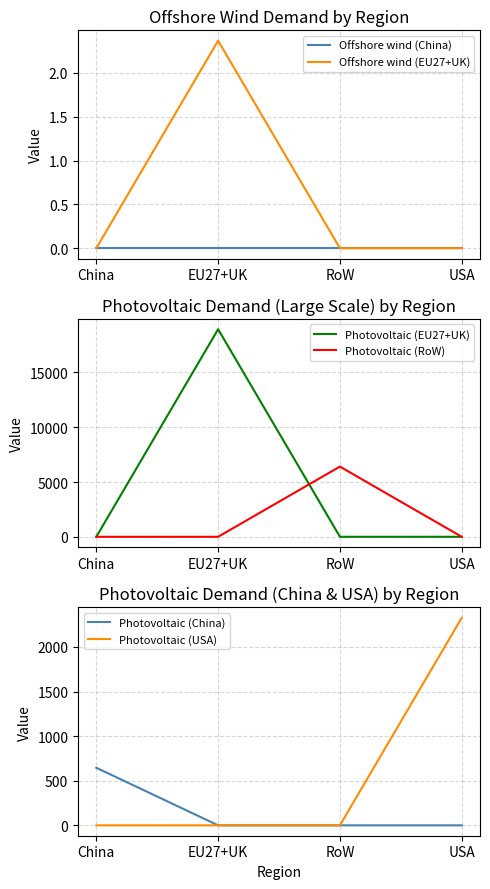

The Photovoltaic (EU27+UK) series shows 7891.2 at USA. True or false?

False